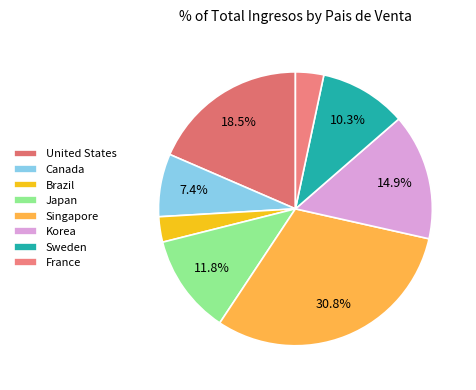

To the nearest percent, what is the difference between the largest and smallest slice percentages?

28%